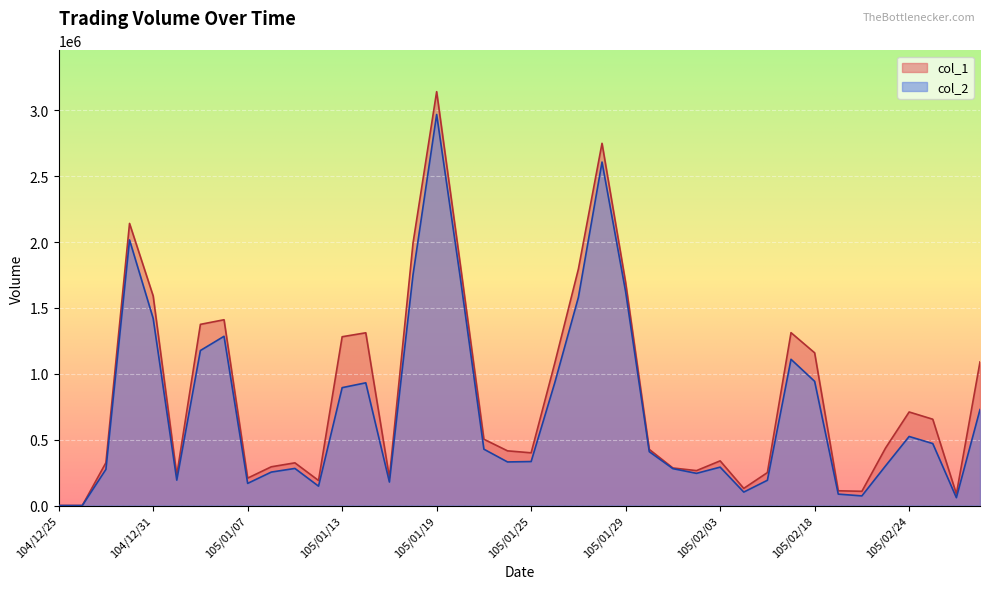

How many data points in col_1 are above 436000?

19